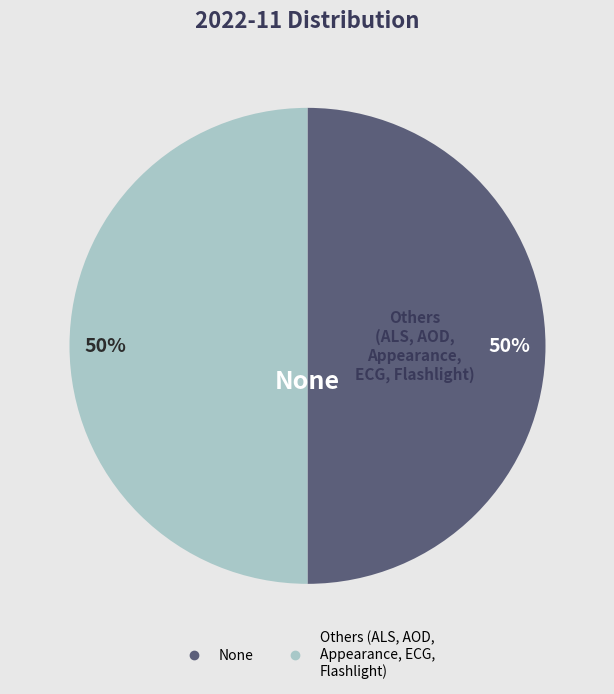

To the nearest percent, what is the average slice percentage?

50%